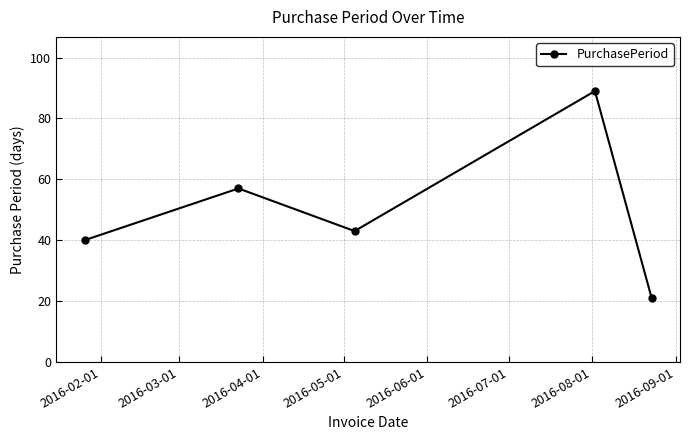

True or false: there are more than 1 points higher than both neighbors.

True